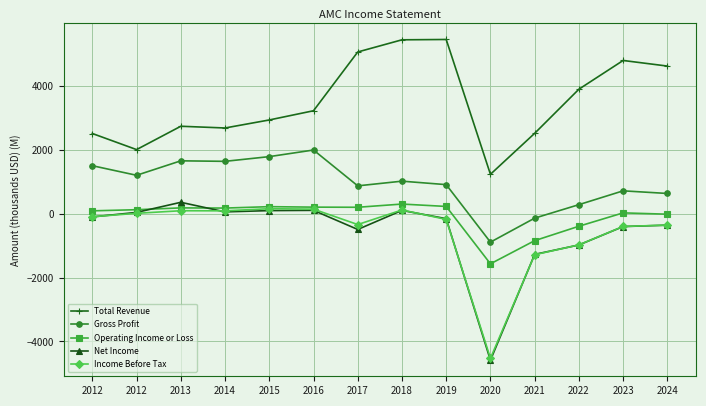

Does the chart have visible grid lines?

Yes